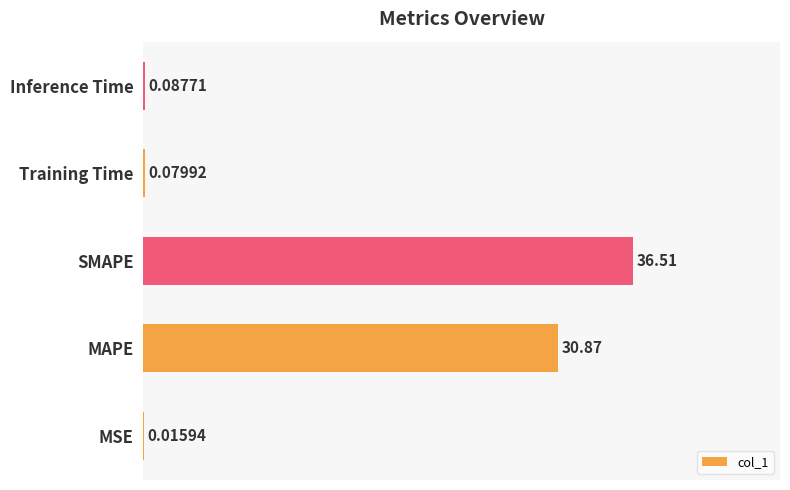

What is the sum of all values?

67.6